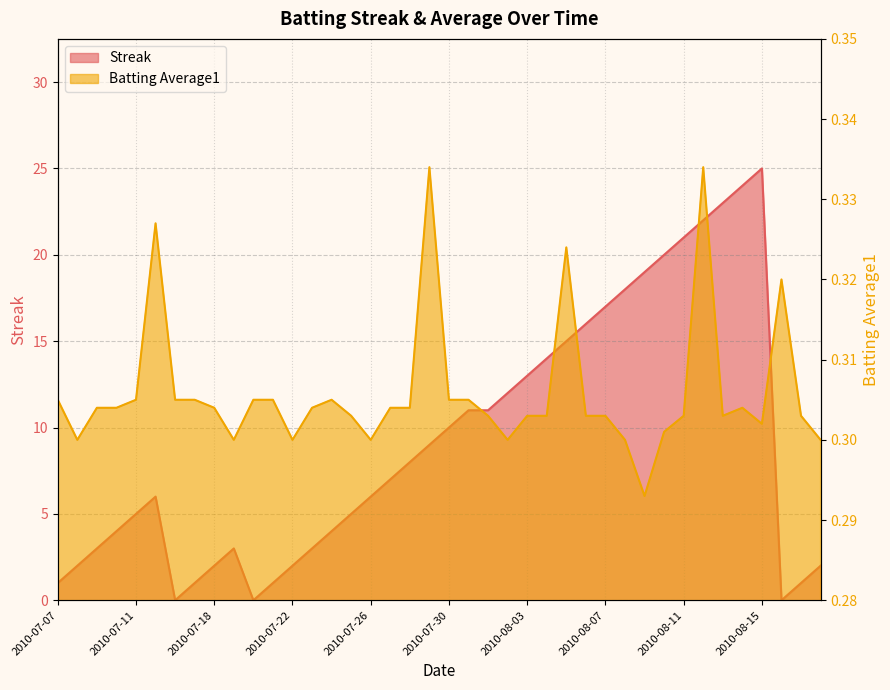

Is the value of Batting Average1 at 2010-07-15 greater than the value of Streak at 2010-07-09?

No